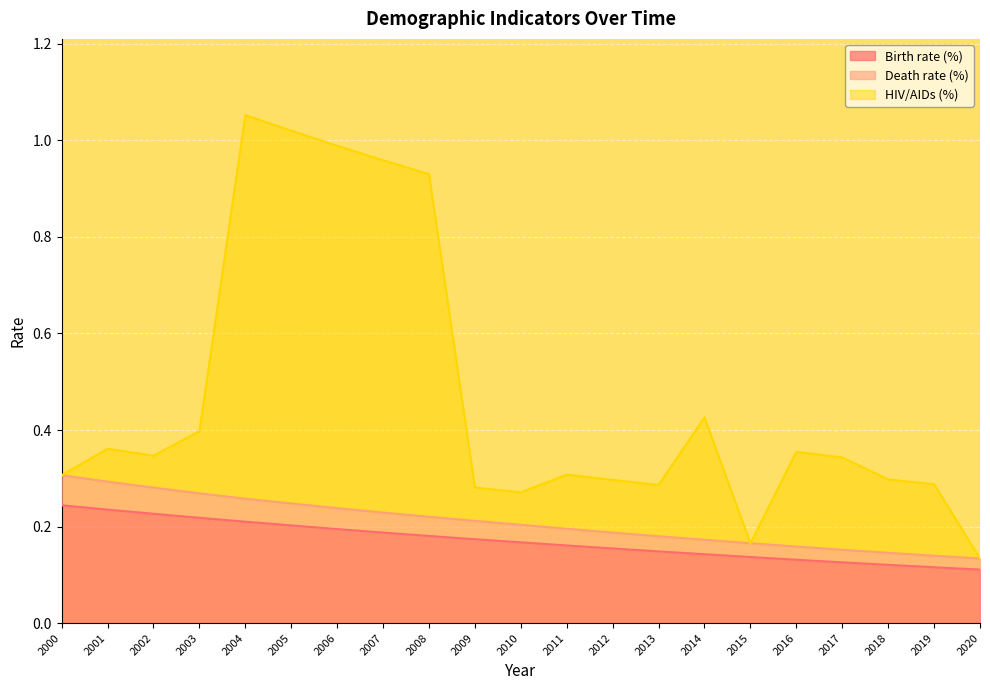

What is the average value of the Birth rate (%) series?

0.2